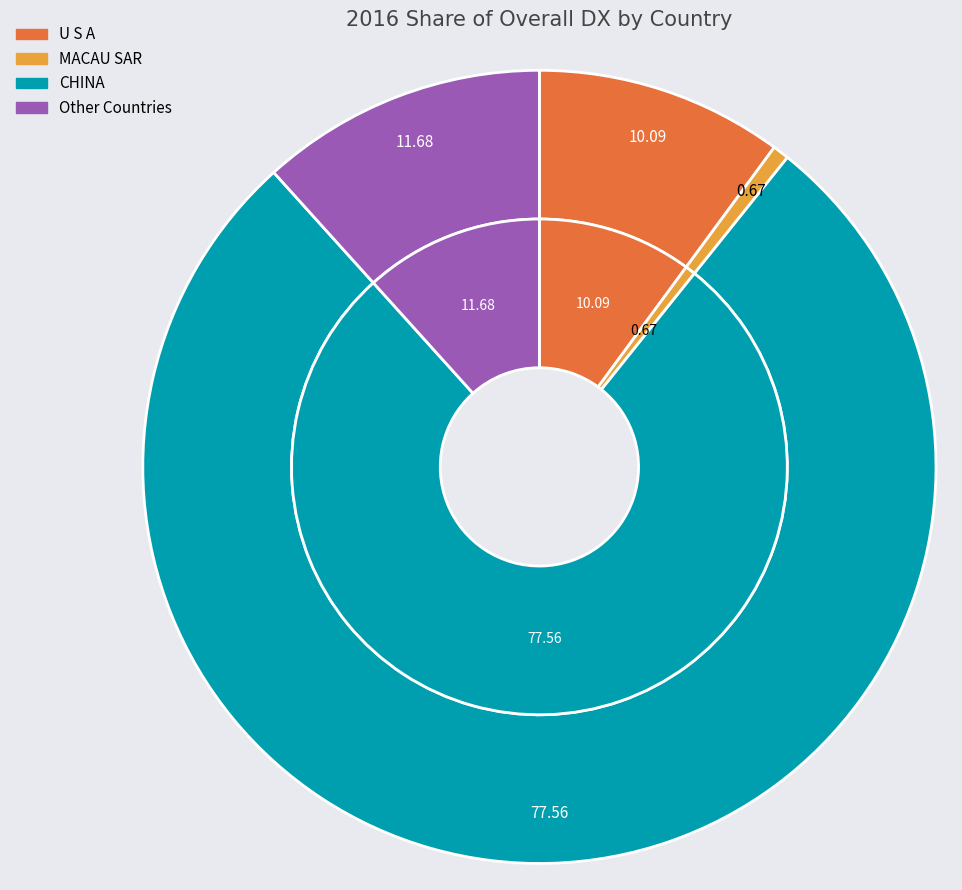

To the nearest percent, what is the difference between the Other Countries and U S A slice percentages?

2%